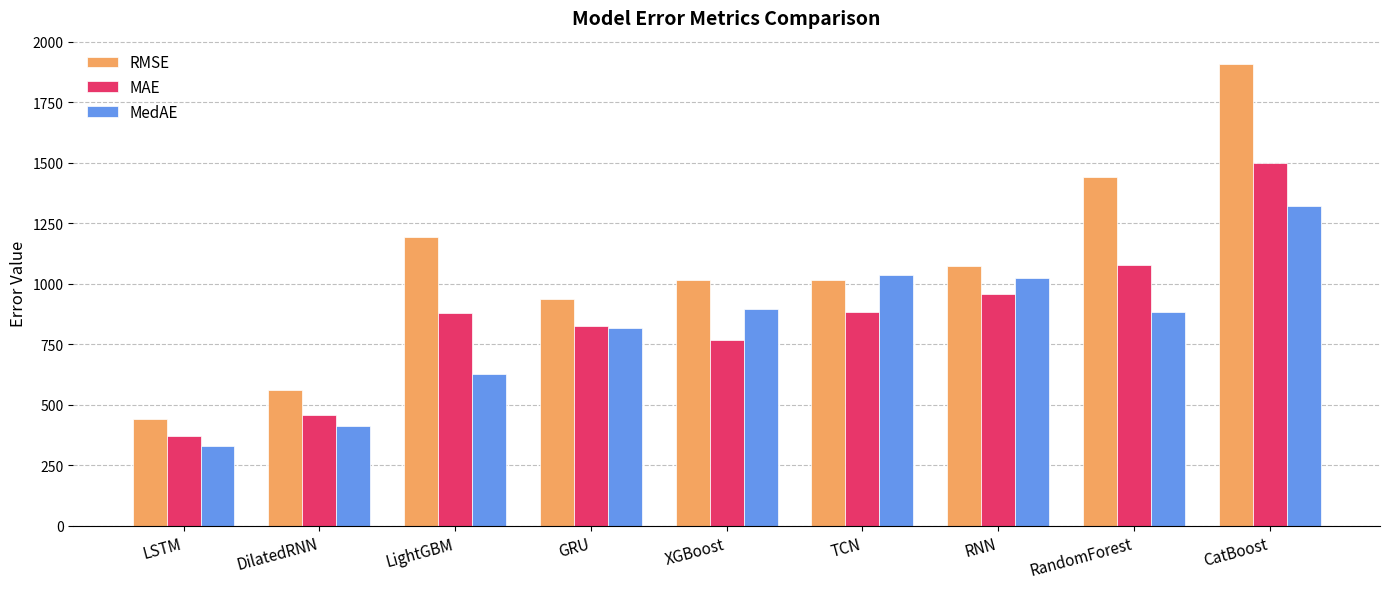

Count the number of categories in the chart.

9